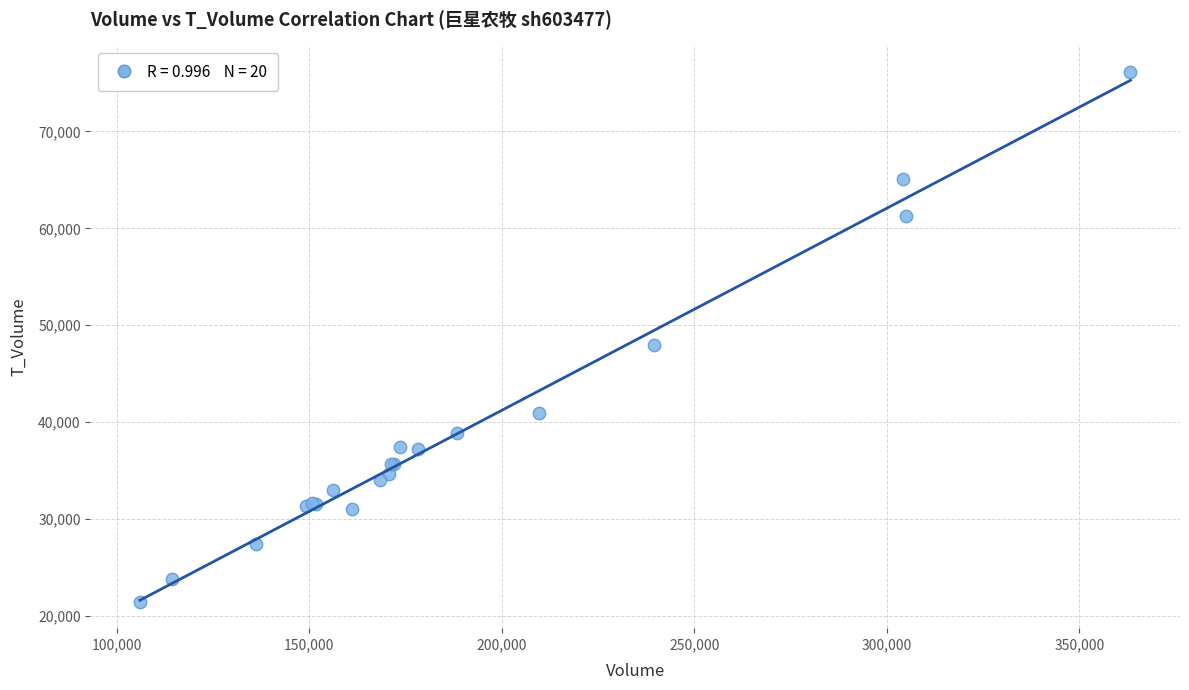

What Y value in the scatter plot is closest to 48814?

47922